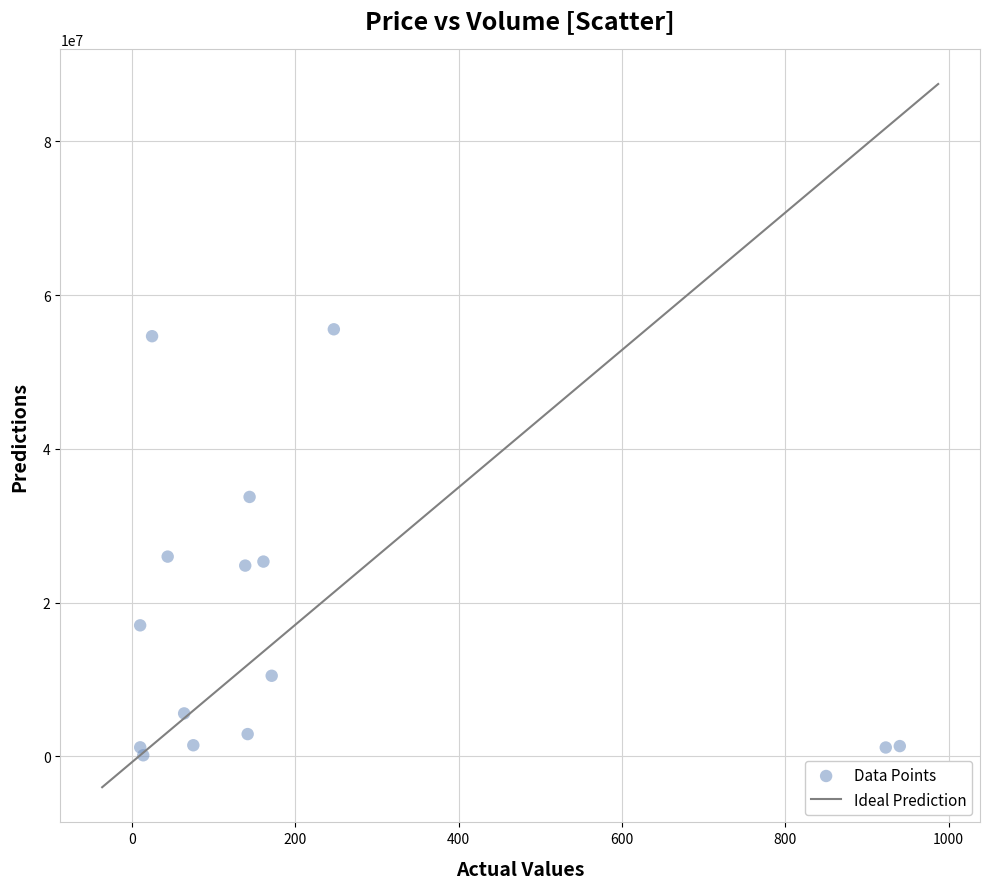

What is the range of Y values (max minus min)?

55399662